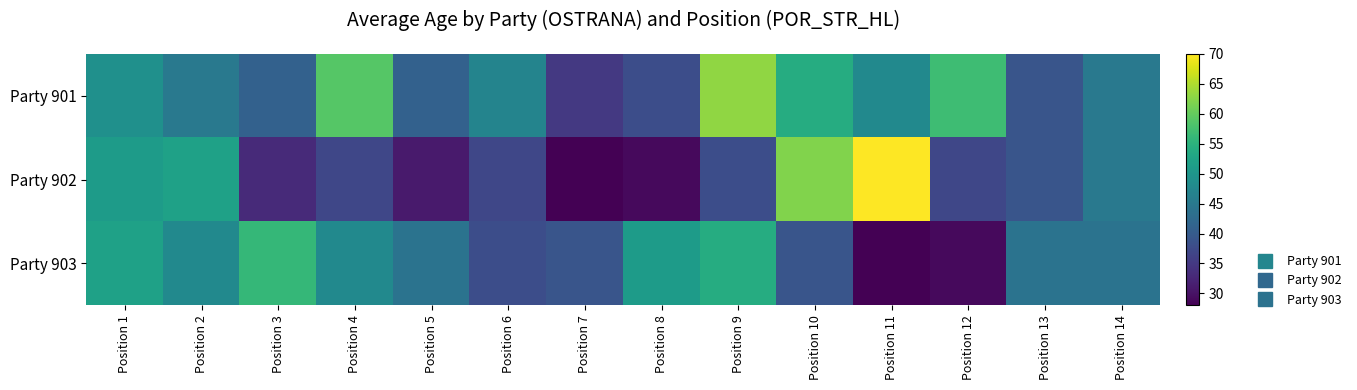

Which has a higher value, Position 2 or Position 8?

Position 2